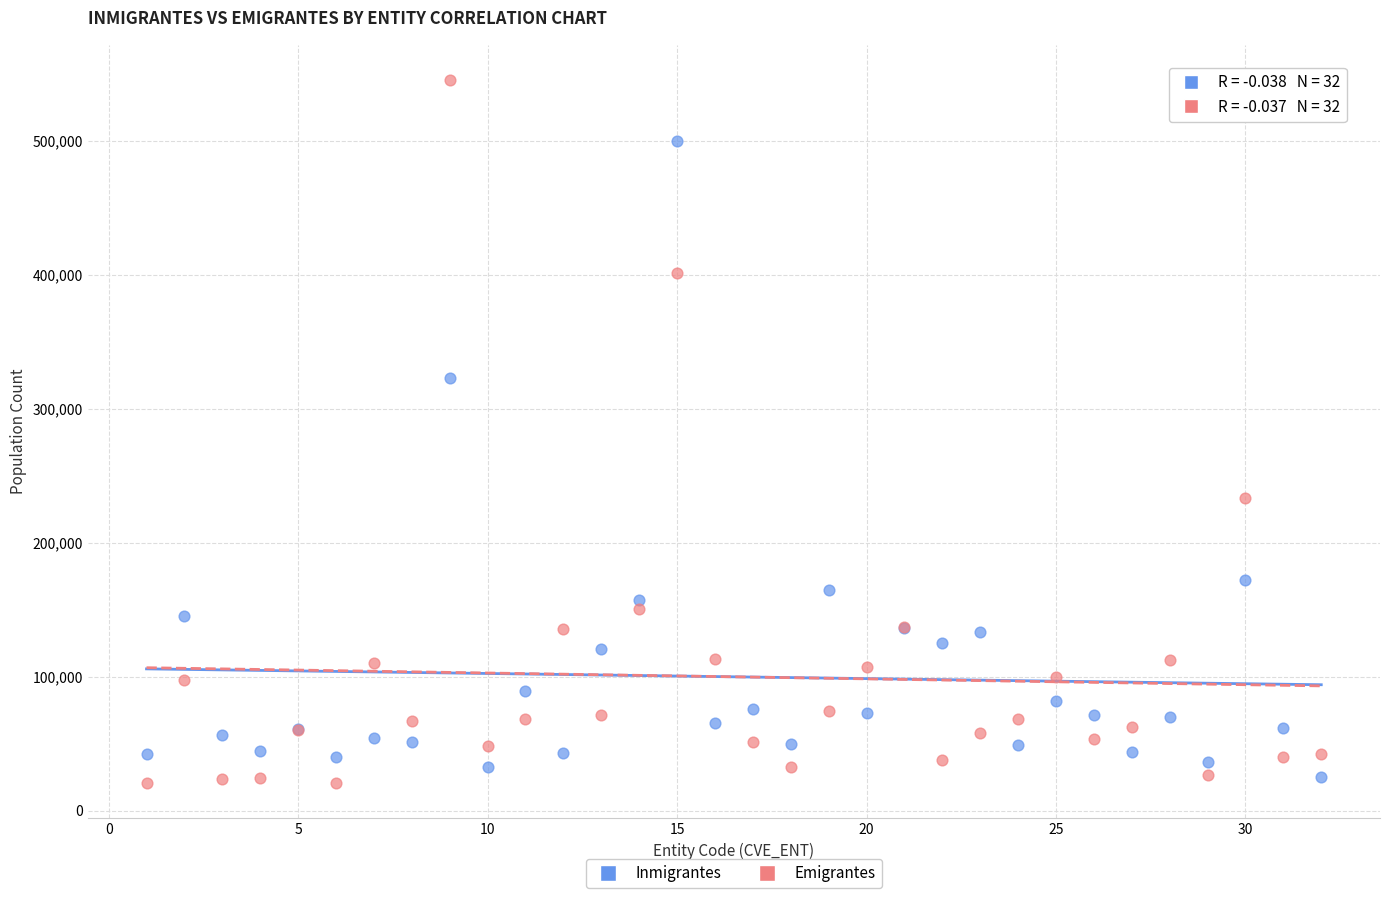

In the Emigrantes series, what Y value is closest to 282937?

233398